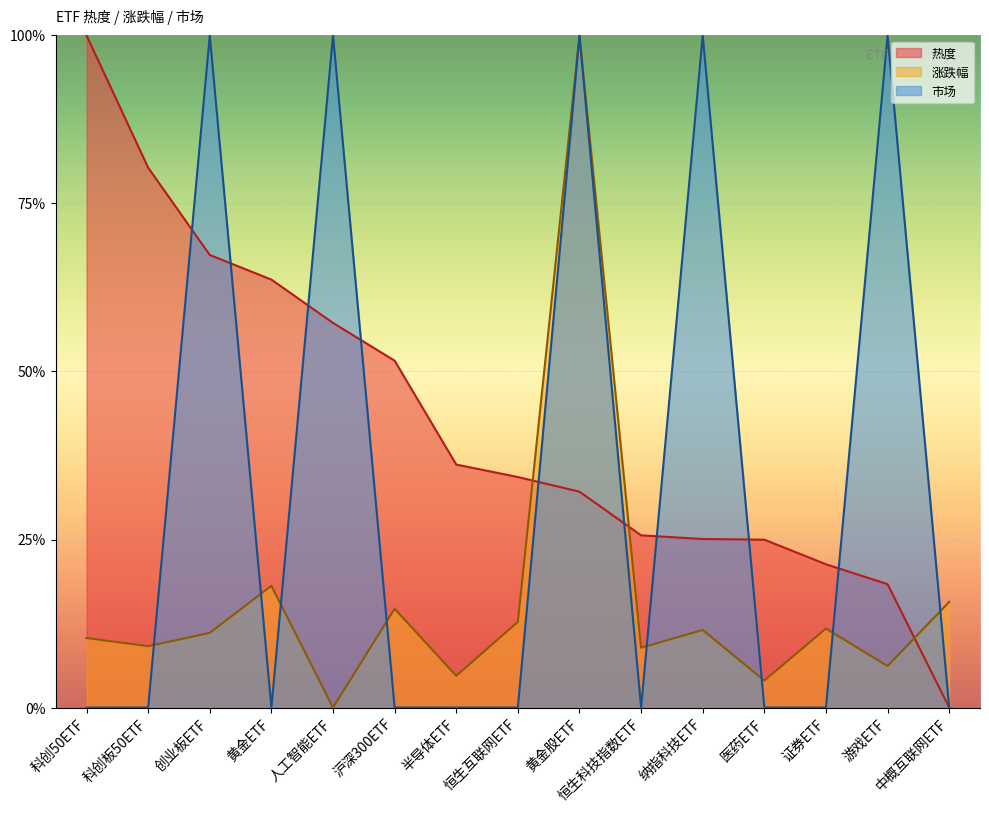

In 涨跌幅, how many points are lower than both neighbors (excluding endpoints)?

6